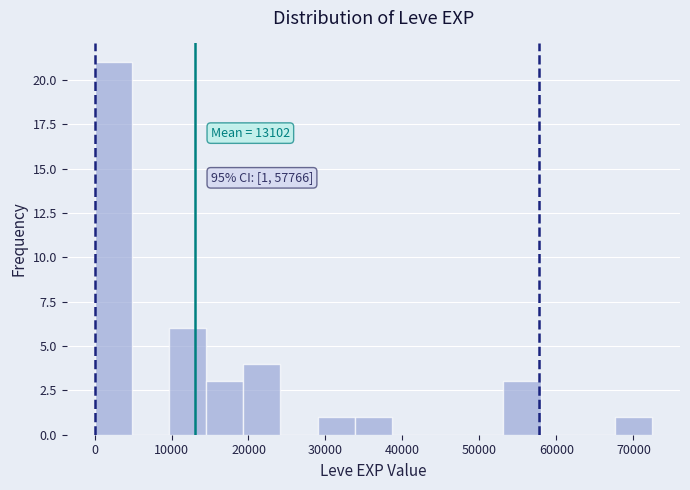

Over which range of the x-axis is the bar tallest?

0 to 5000